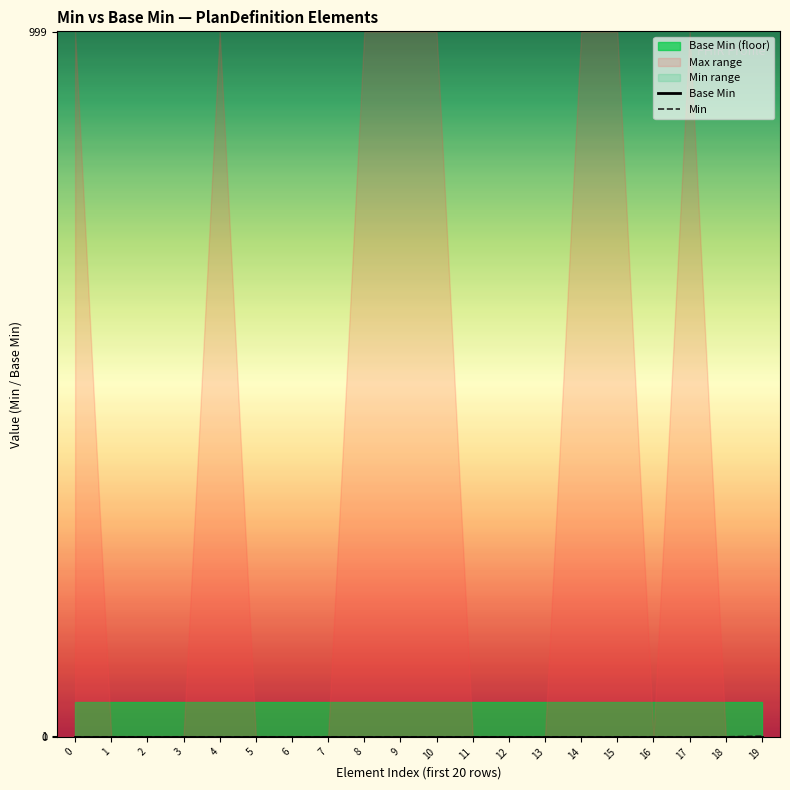

True or false: Min and Base Min intersect in this chart.

False